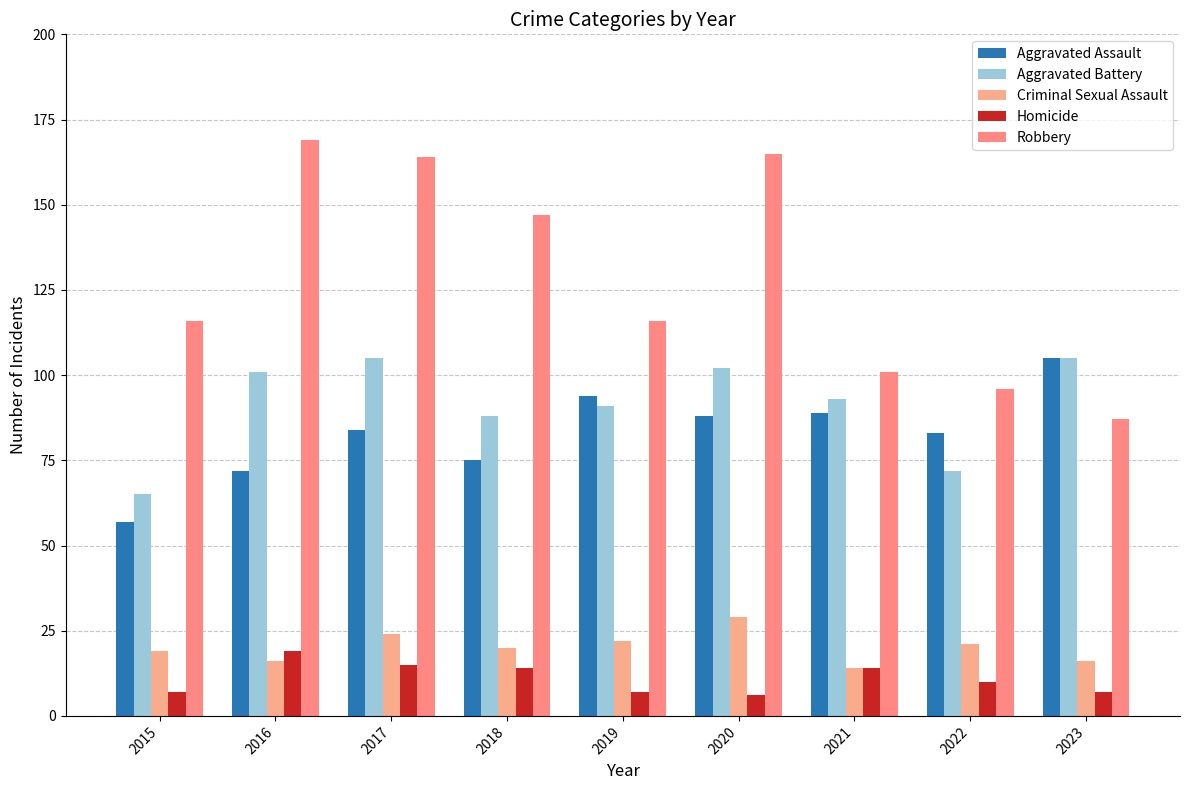

Reading left to right, extract all data points from this chart.

Aggravated Assault: 2015=57	2016=72	2017=84	2018=75	2019=94	2020=88	2021=89	2022=83	2023=105
Aggravated Battery: 2015=65	2016=101	2017=105	2018=88	2019=91	2020=102	2021=93	2022=72	2023=105
Criminal Sexual Assault: 2015=19	2016=16	2017=24	2018=20	2019=22	2020=29	2021=14	2022=21	2023=16
Homicide: 2015=7	2016=19	2017=15	2018=14	2019=7	2020=6	2021=14	2022=10	2023=7
Robbery: 2015=116	2016=169	2017=164	2018=147	2019=116	2020=165	2021=101	2022=96	2023=87